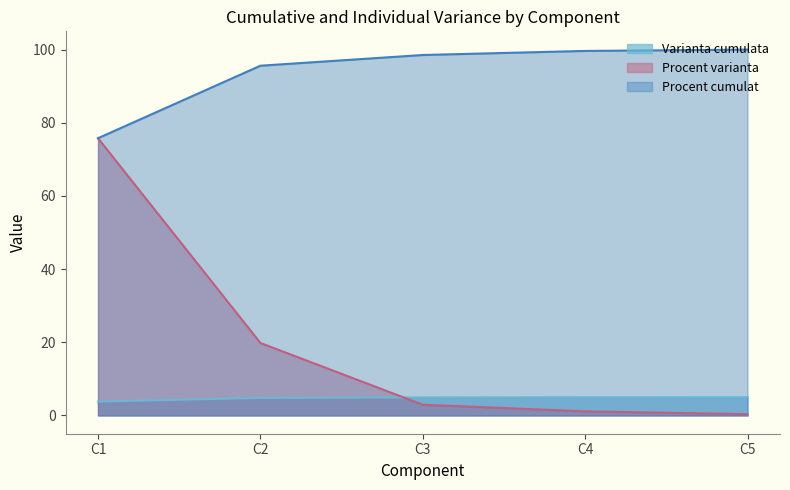

At C5, list the series in order from largest to smallest.

Procent cumulat, Varianta cumulata, Procent varianta